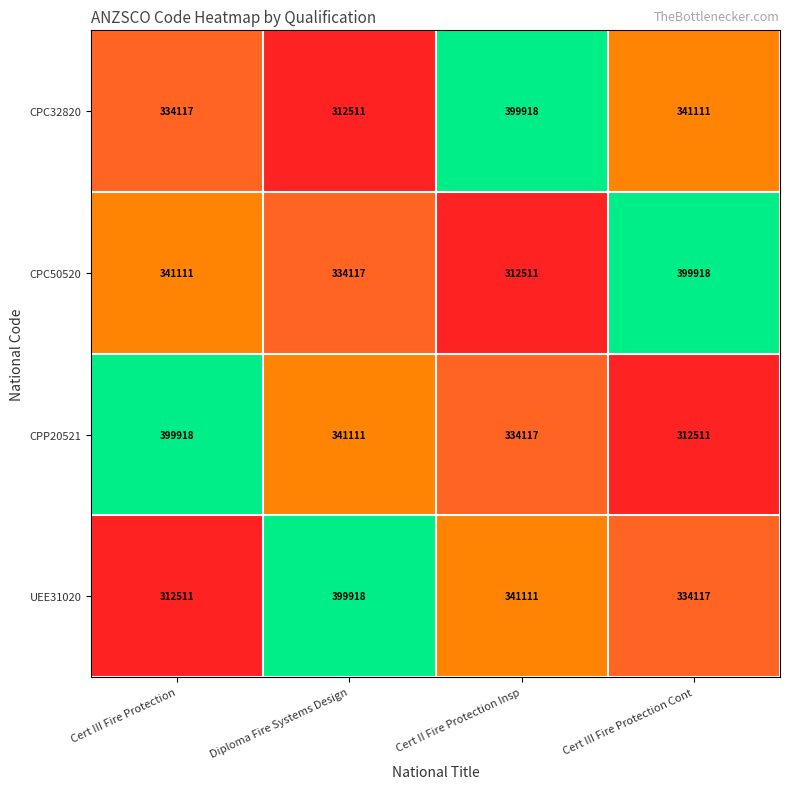

What is the sum of the CPC50520 values at Cert III Fire Protection Cont and Cert II Fire Protection Insp?

712429